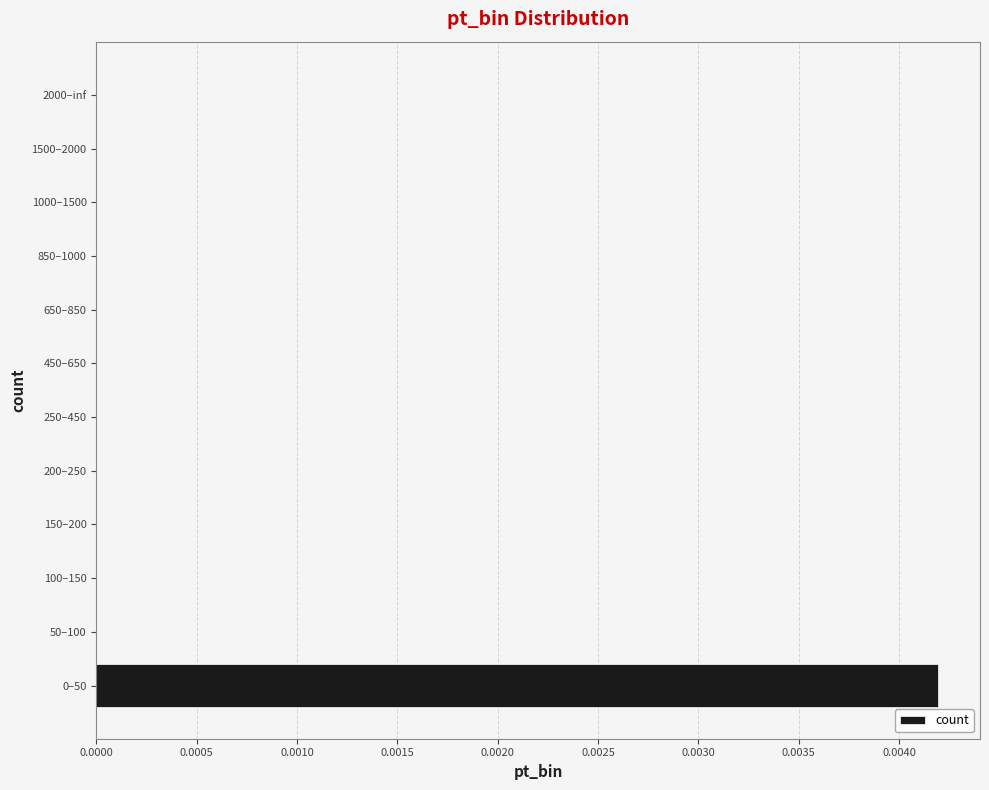

How many distinct data groups are displayed?

1